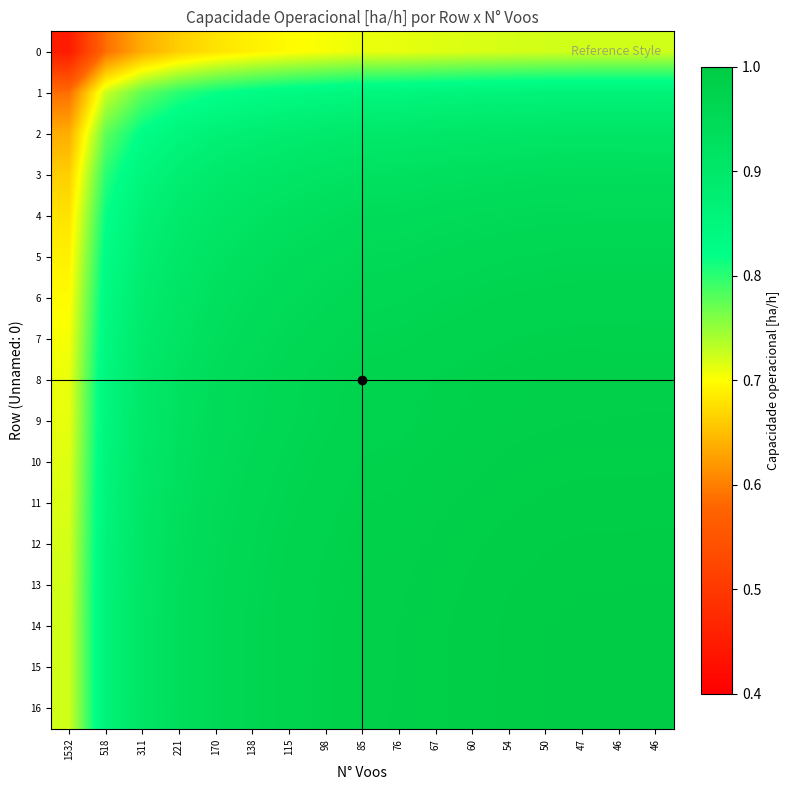

Which has a higher value, 98 or 170?

98